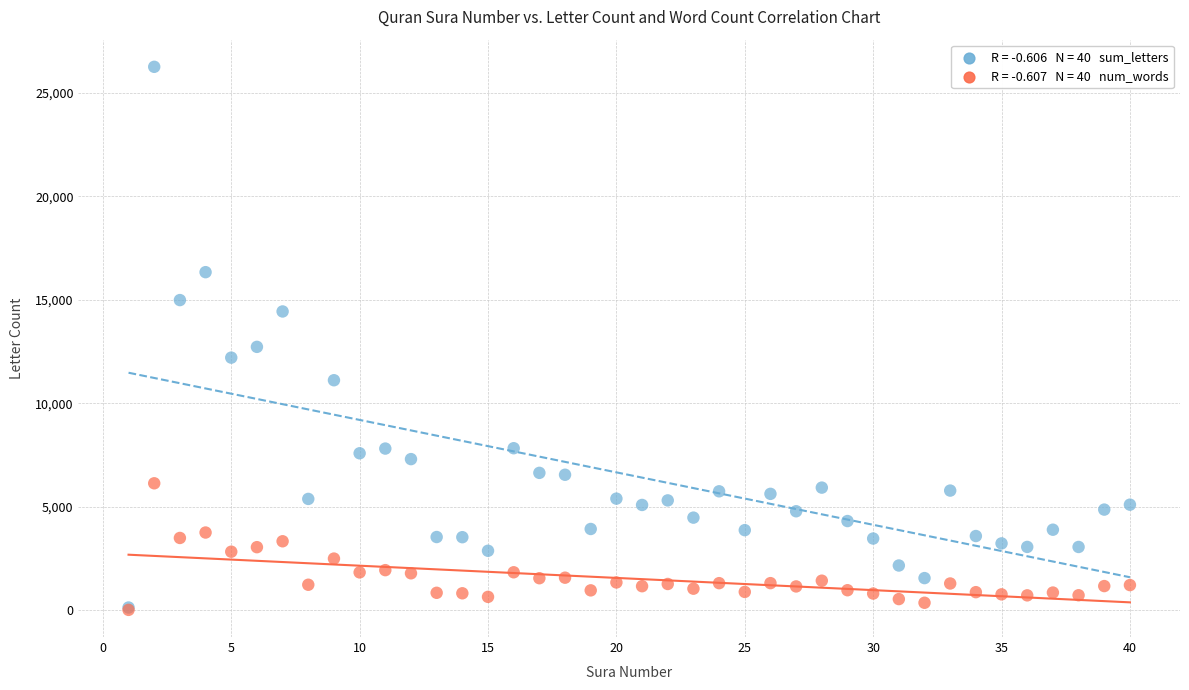

Across all series, what Y value is closest to 13137?

12726